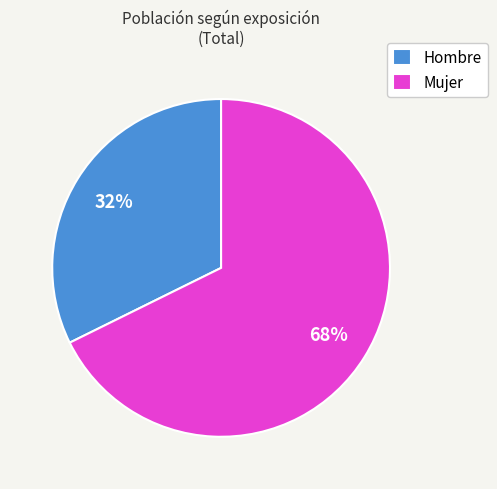

To the nearest percent, what is the combined percentage of Hombre and Mujer?

100%